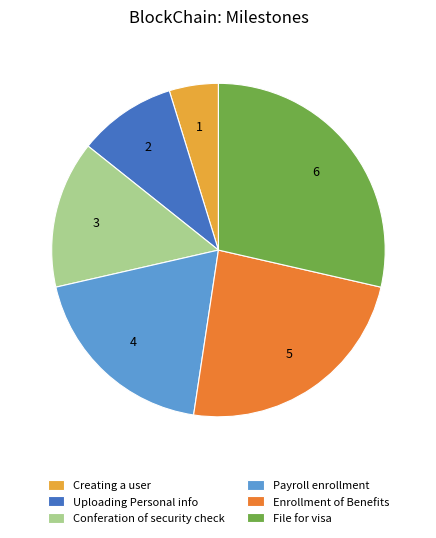

What is the ratio of the value at File for visa to the value at Enrollment of Benefits?

1.2